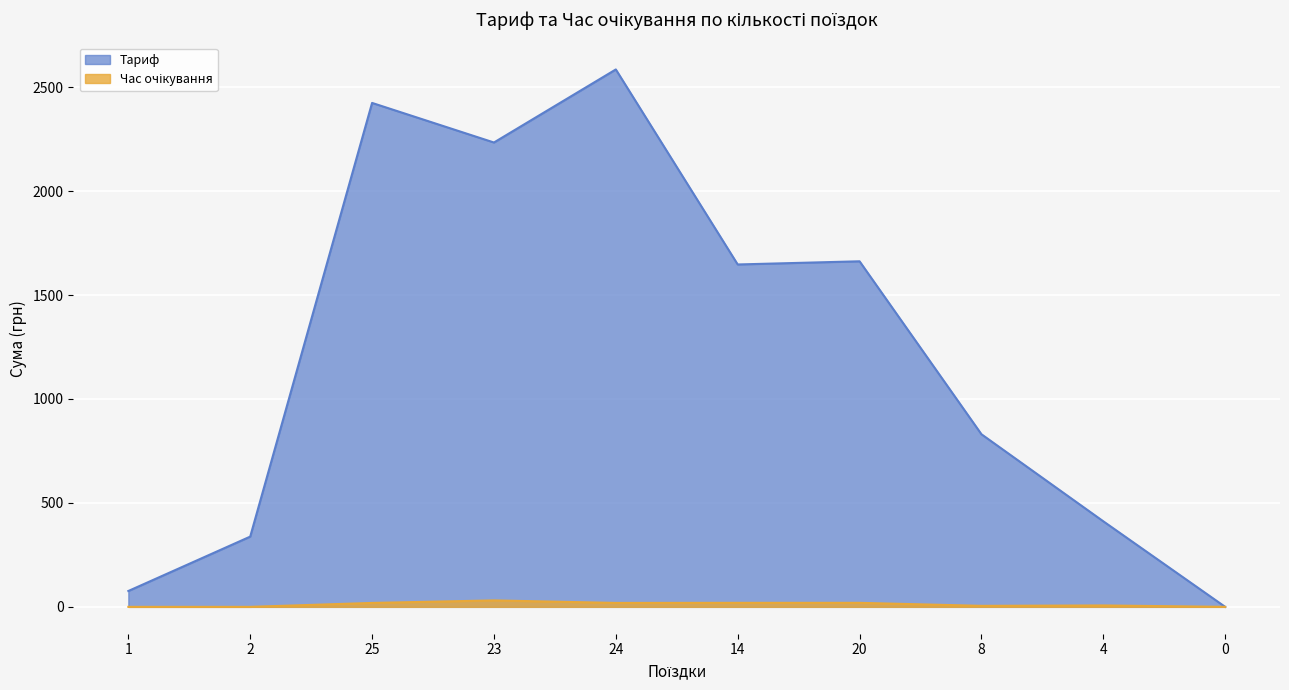

Is it true that Тариф equals 4452.1 at 24?

False